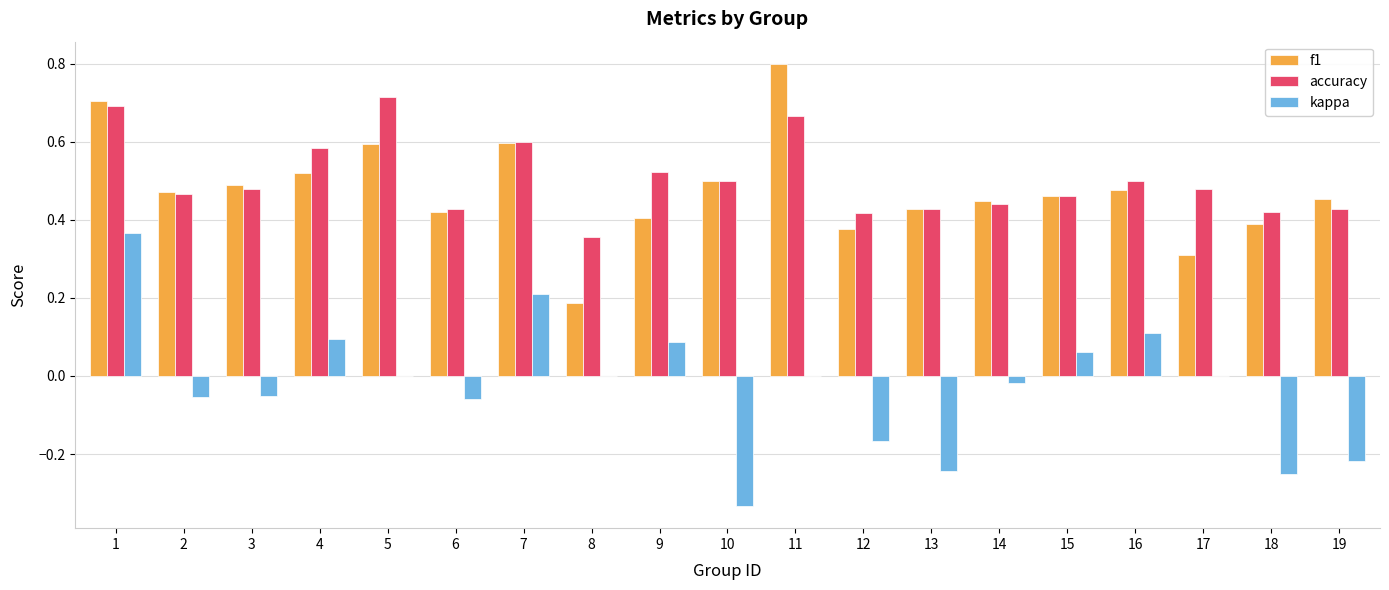

Which label corresponds to the largest value in the chart?

11